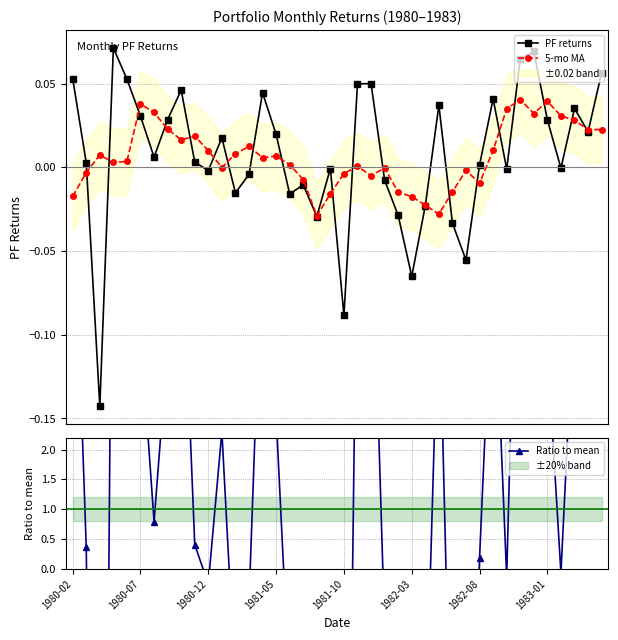

What is the sum of all PF returns values?

0.3